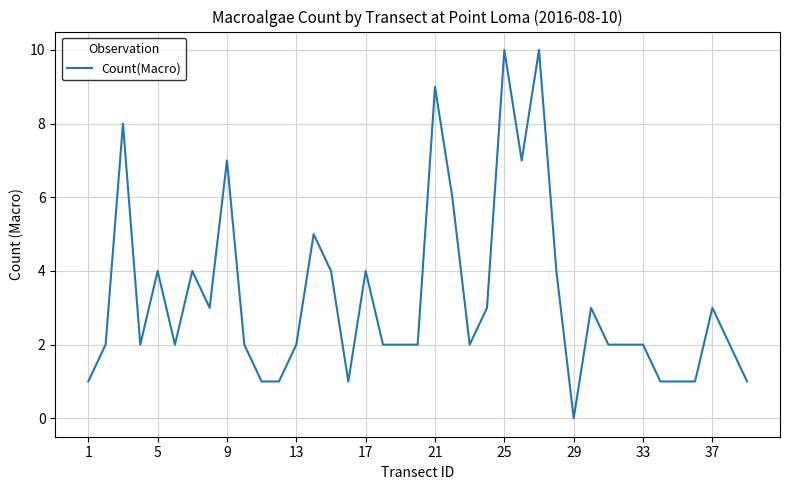

What is the difference between the maximum and minimum values?

10